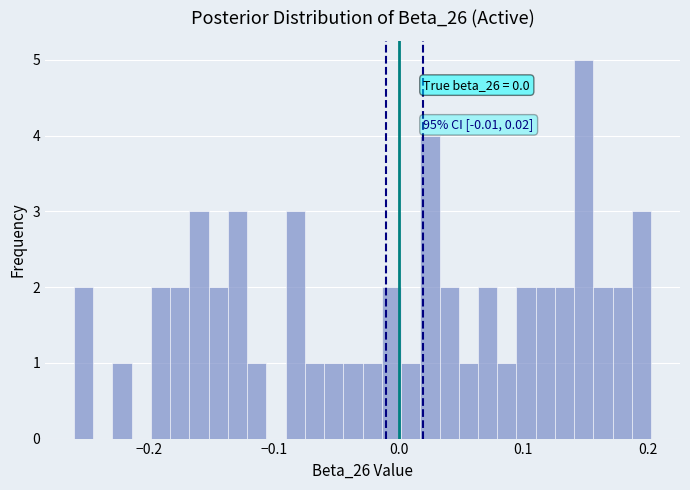

Around what value on the x-axis is the tallest bar? Give the approximate position of its centre, as read against the axis.

0.15